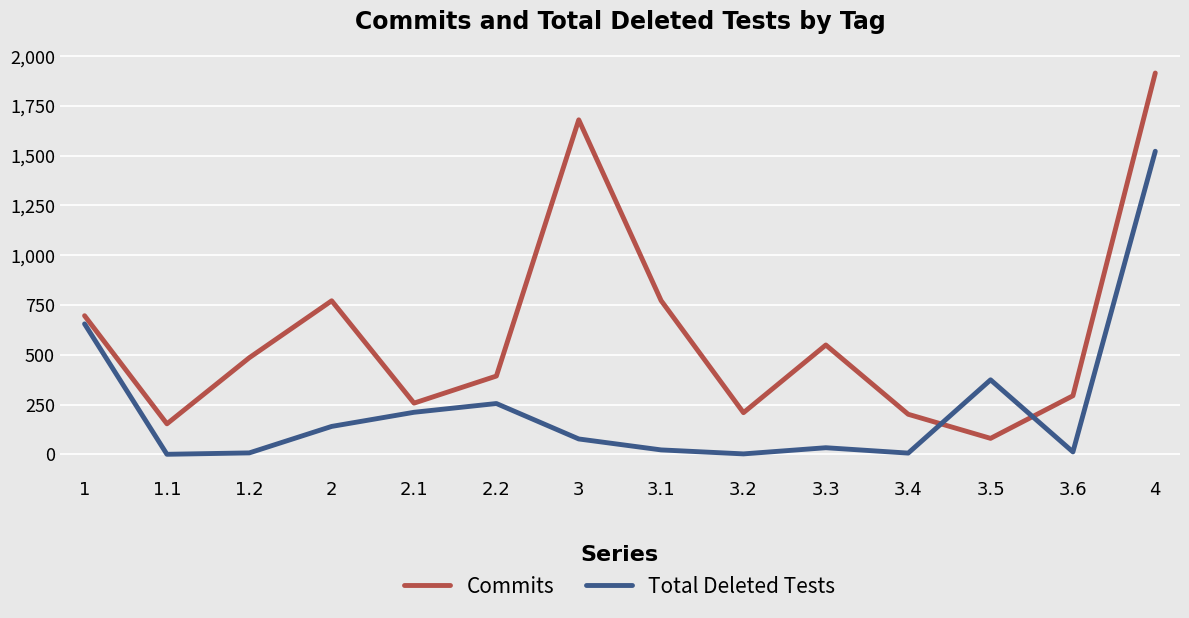

How many intersections are there between Total Deleted Tests and Commits?

2